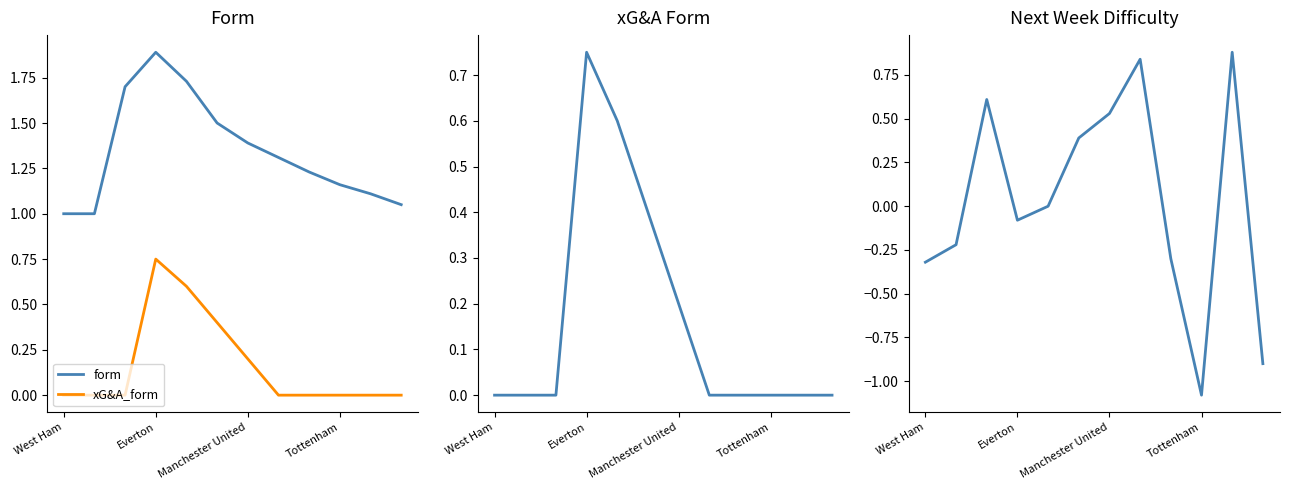

How many categories are shown in the chart?

12